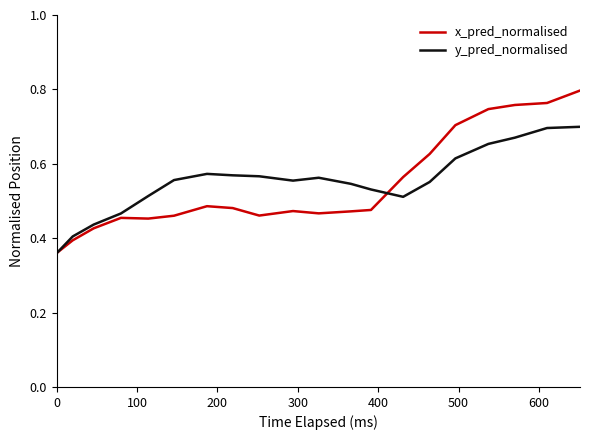

Rank the series by their maximum value, from lowest to highest.

y_pred_normalised, x_pred_normalised